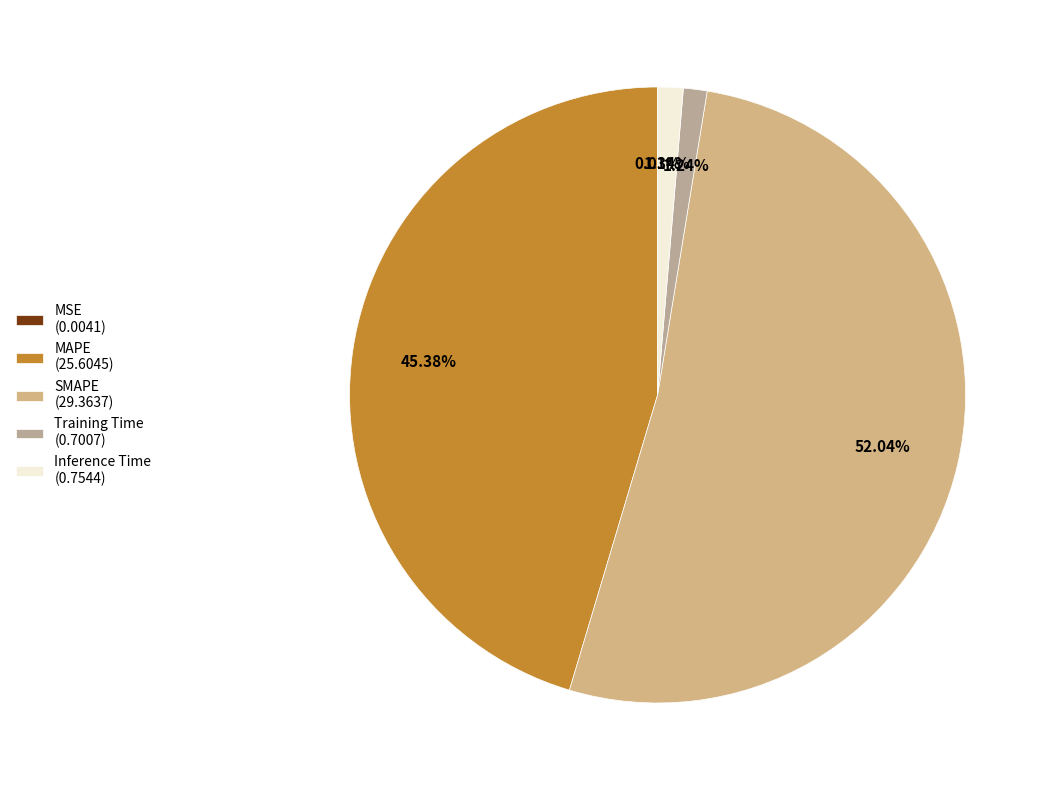

Is SMAPE the majority of the pie?

Yes